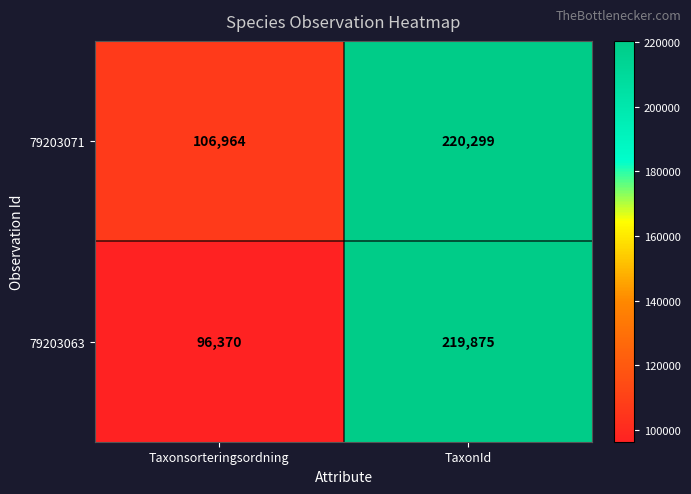

Is the value of 79203071 at TaxonId greater than the value of 79203063 at TaxonId?

Yes